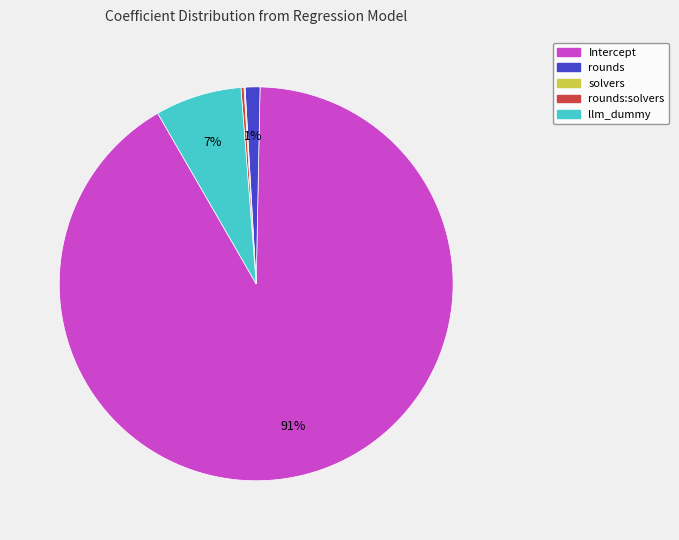

The Intercept slice represents 91% of the pie. True or false?

True